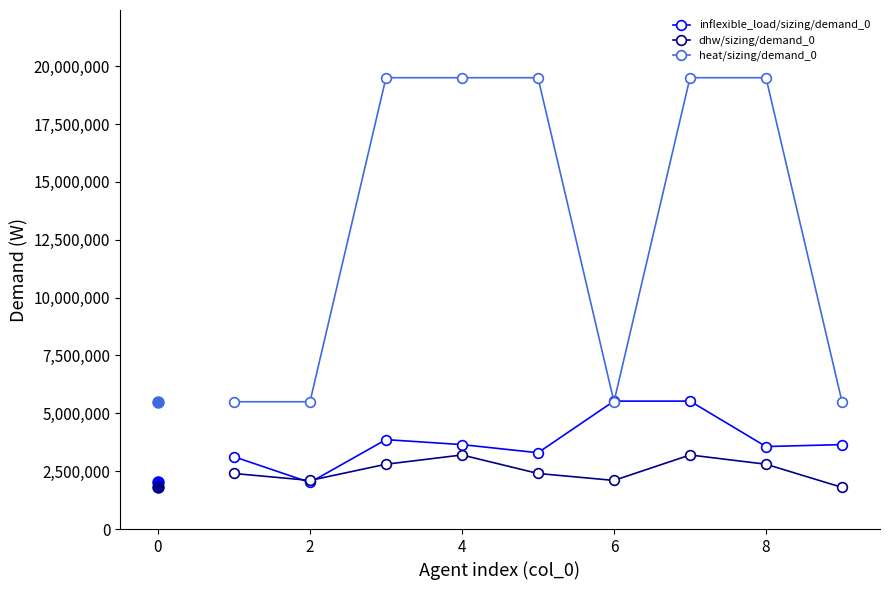

What is the difference between the maximum and minimum values in the dhw/sizing/demand_0 series?

1400000